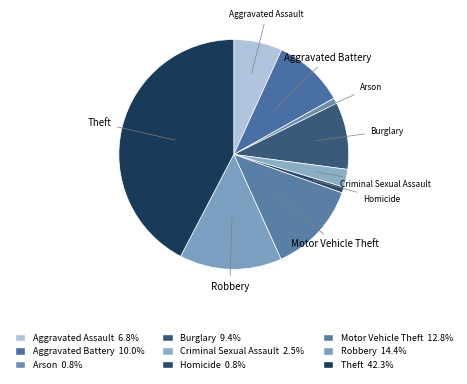

Combined, do Aggravated Assault and Criminal Sexual Assault account for over 50%?

No